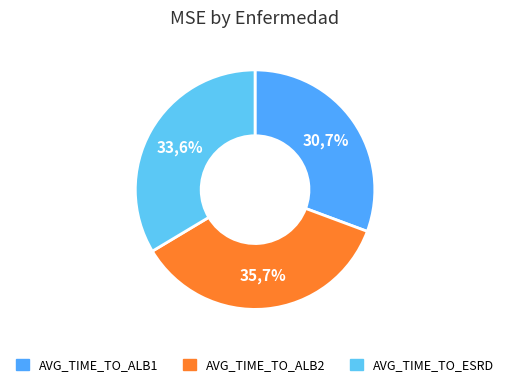

Rank the categories by value from highest to lowest.

AVG_TIME_TO_ALB2, AVG_TIME_TO_ESRD, AVG_TIME_TO_ALB1